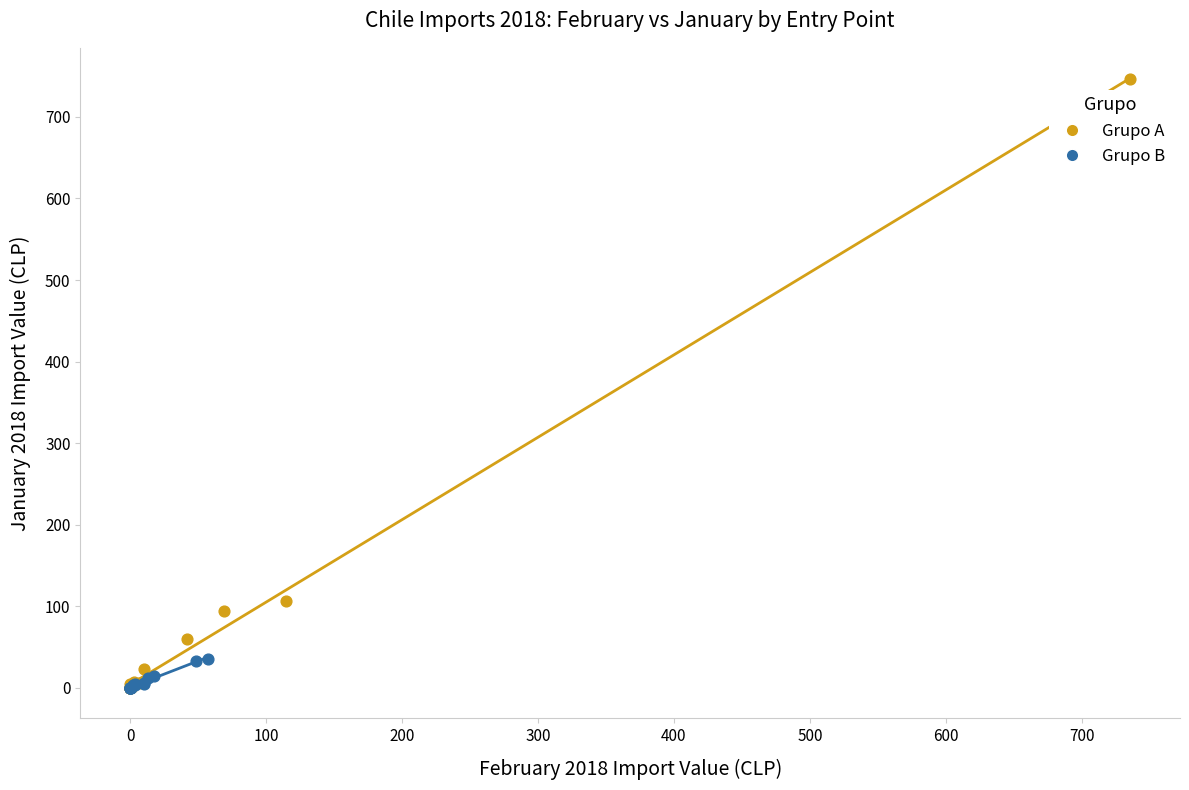

Which series has the widest spread of Y values?

Grupo A